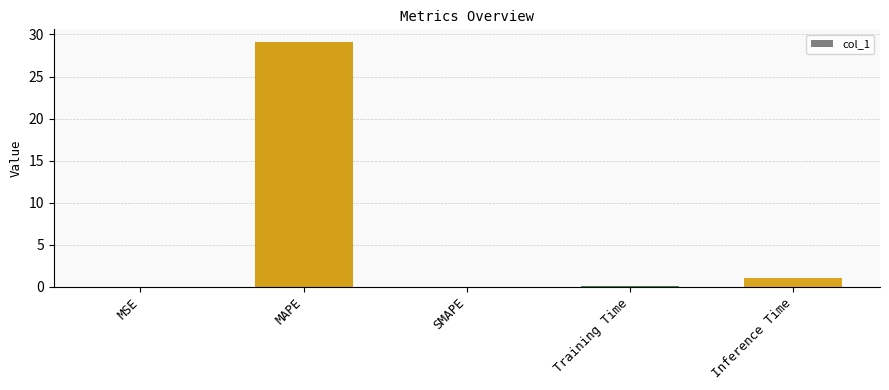

Are the bars grouped side by side (vs. stacked)?

No